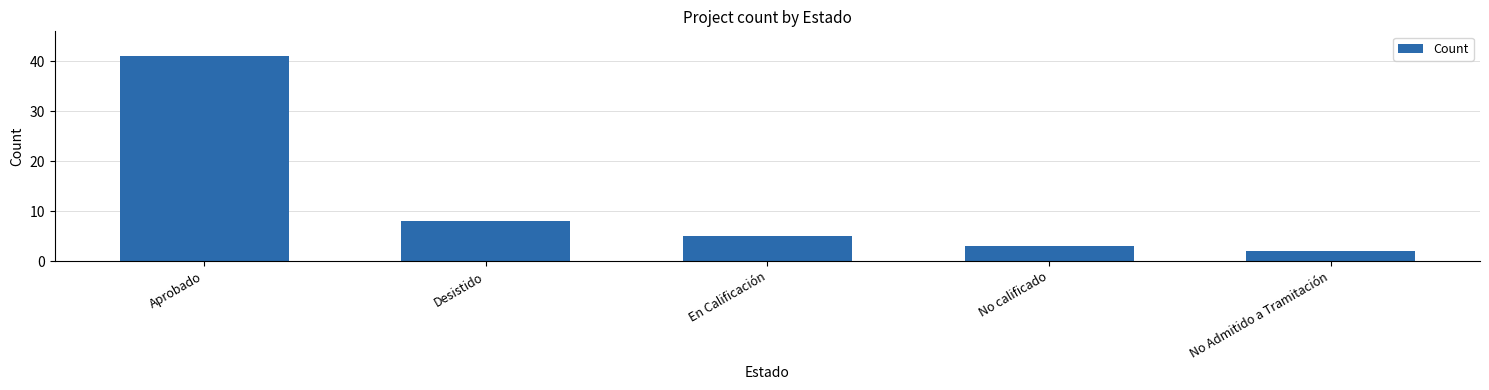

The value at Aprobado is 60. True or false?

False